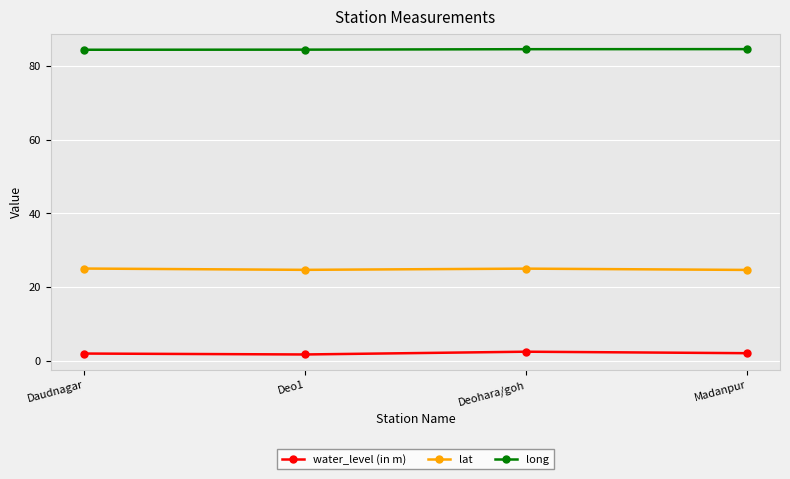

In lat, how many points are higher than both neighbors (excluding endpoints)?

1